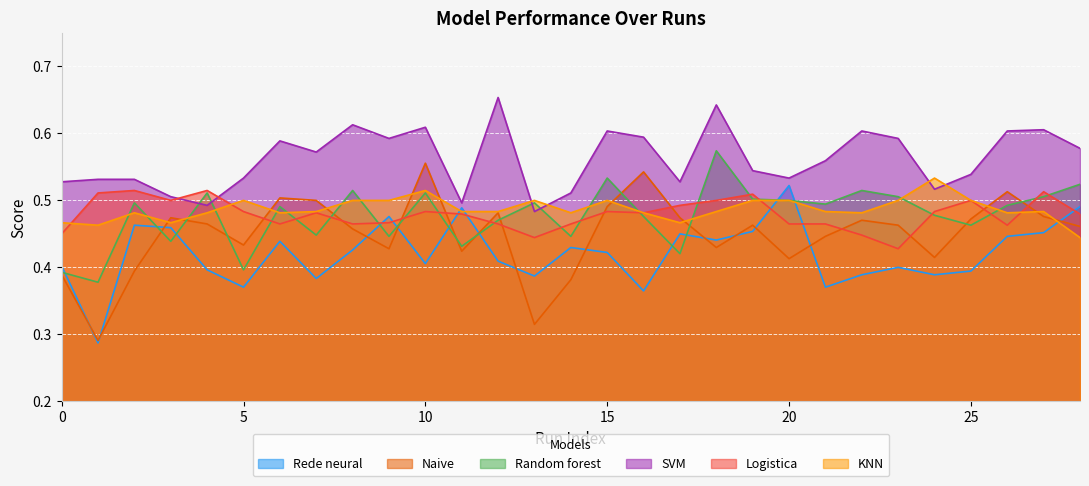

True or false: Naive has more than 0 interior local peaks.

True